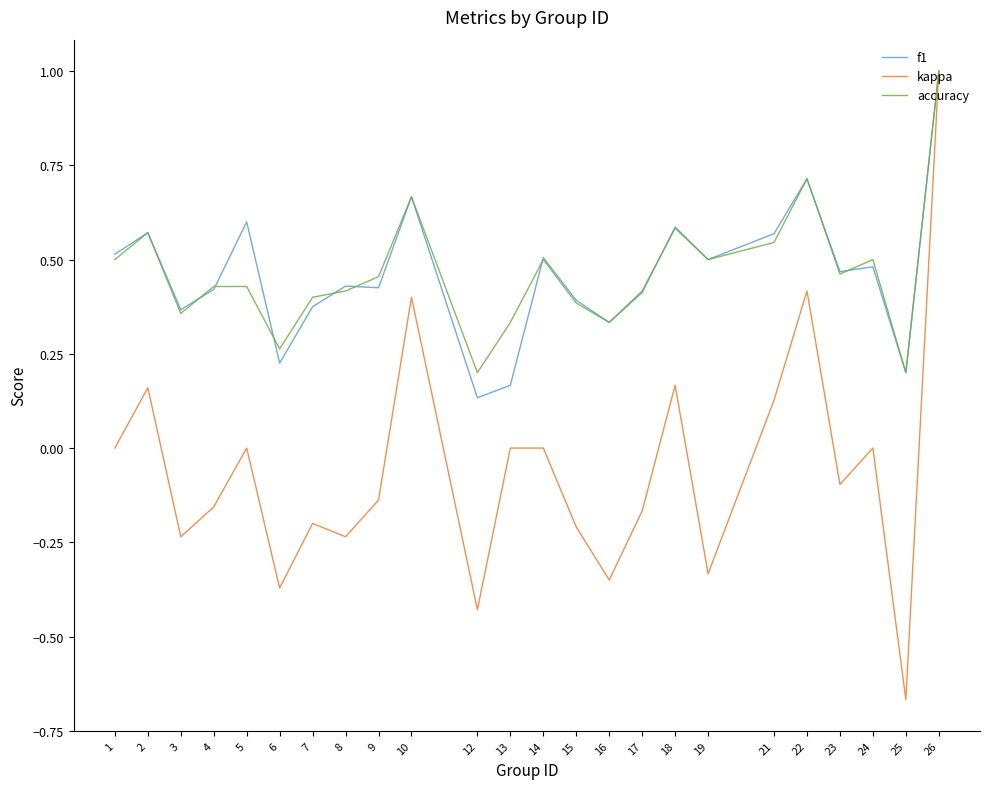

True or false: accuracy has more than 0 points higher than both neighbors.

True